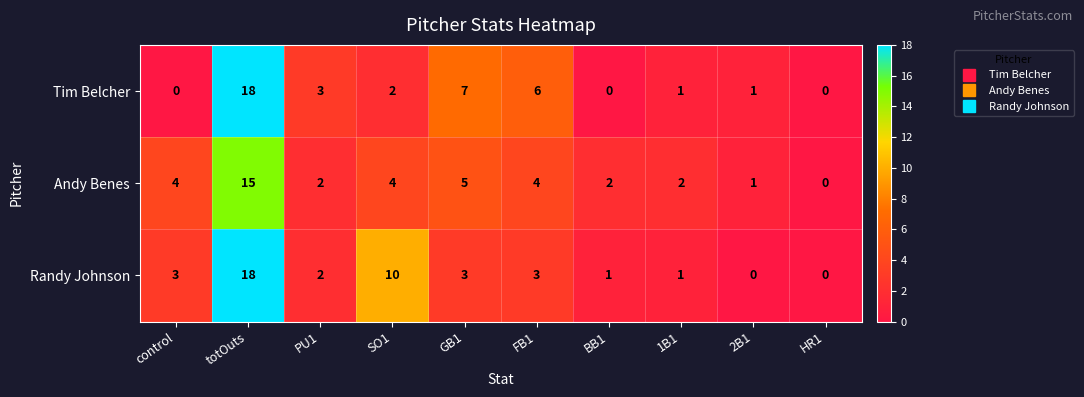

How many series are shown in this chart?

3